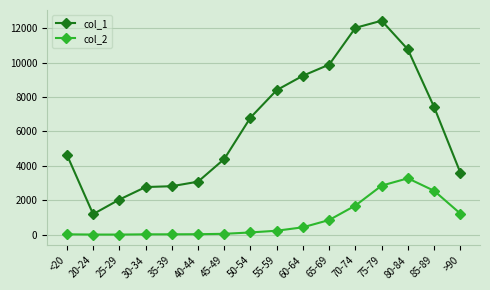

What value does the col_2 series have at 35-39?

18